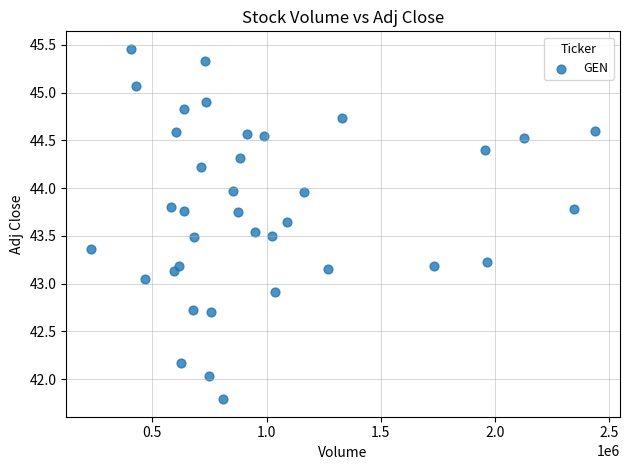

What is the range of X values (max minus min)?

2204300.0